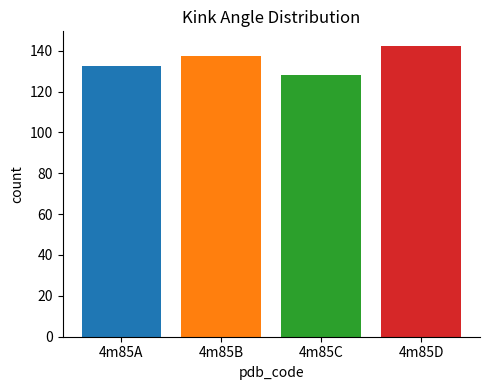

How many values exceed 137?

2